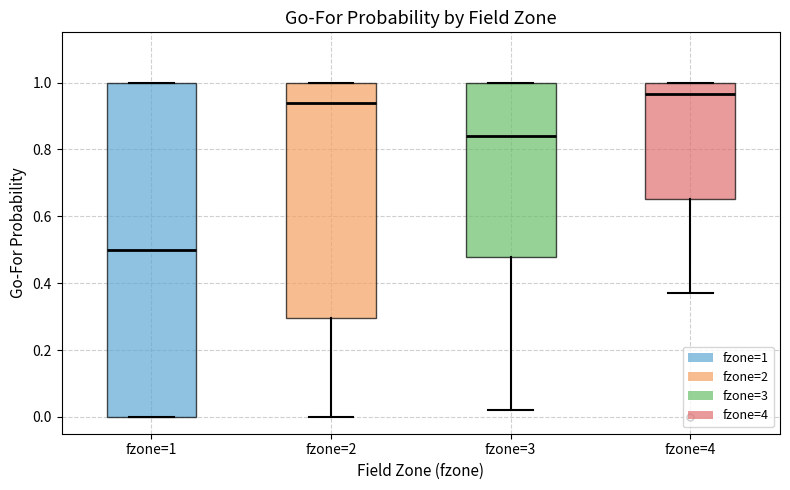

Reading left to right, read every box against the y-axis: the position of its median line, the range the box covers, and the ends of its whiskers. The values are not printed on the chart, so give them approximately, as read against the axis.

fzone=1: median 0.50, box 0.00 to 1.00, whiskers 0.00 to 1.00
fzone=2: median 0.94, box 0.30 to 1.00, whiskers 0.00 to 1.00
fzone=3: median 0.84, box 0.48 to 1.00, whiskers 0.02 to 1.00
fzone=4: median 0.96, box 0.66 to 1.00, whiskers 0.38 to 1.00